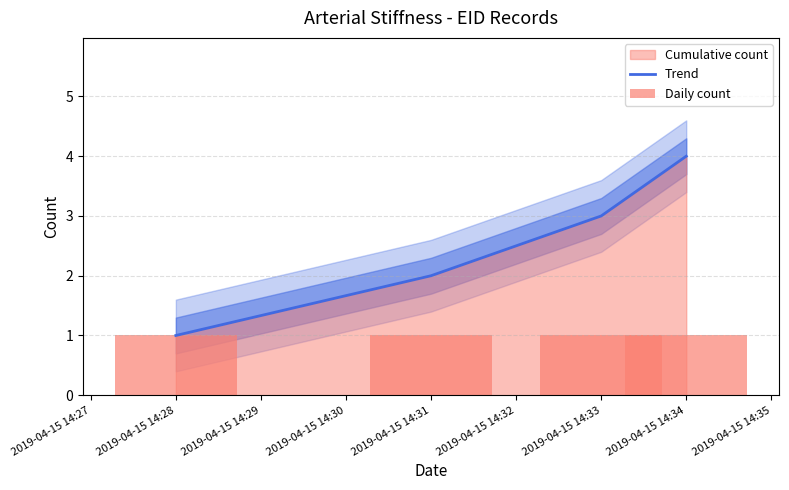

Which series has the largest total across all categories?

Trend